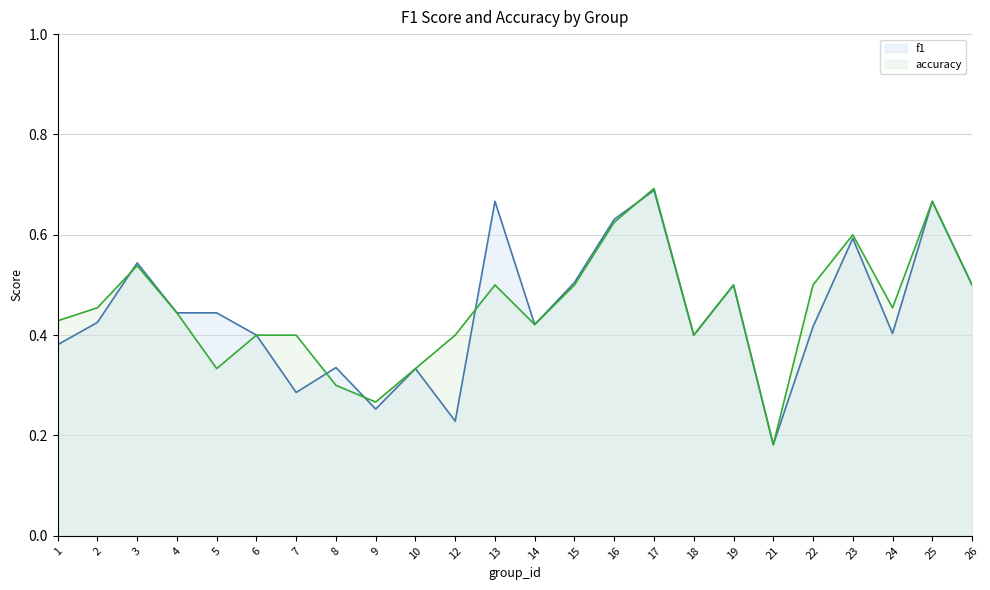

At which label is f1 closest to 0?

21